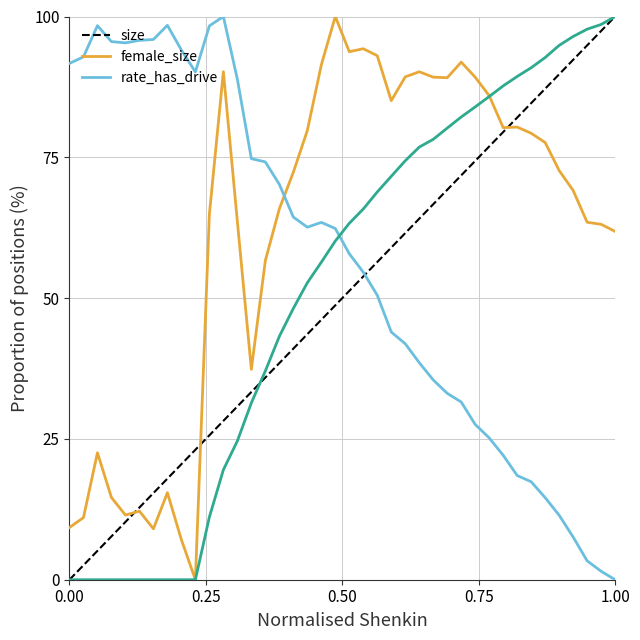

True or false: female_size and size intersect in this chart.

True